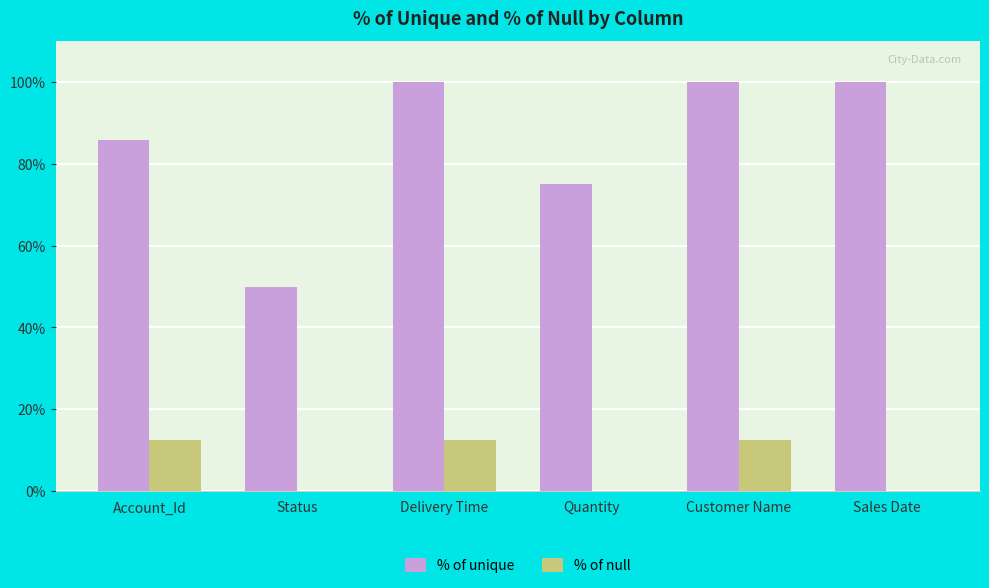

True or false: % of null has a value of 20.3 at Account_Id.

False